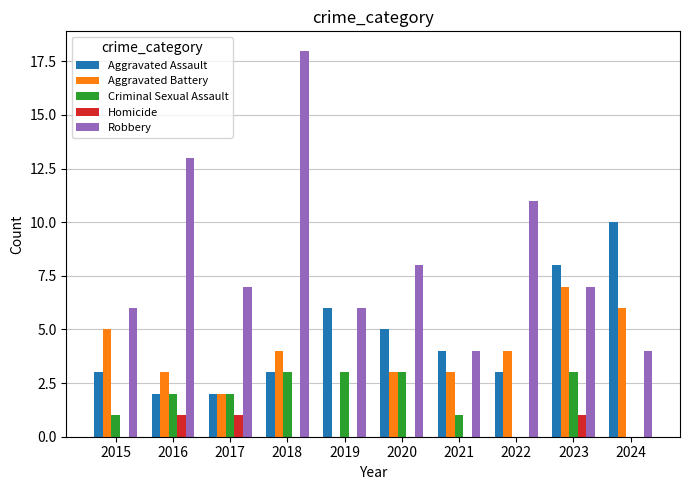

What is the maximum value shown in the chart?

18